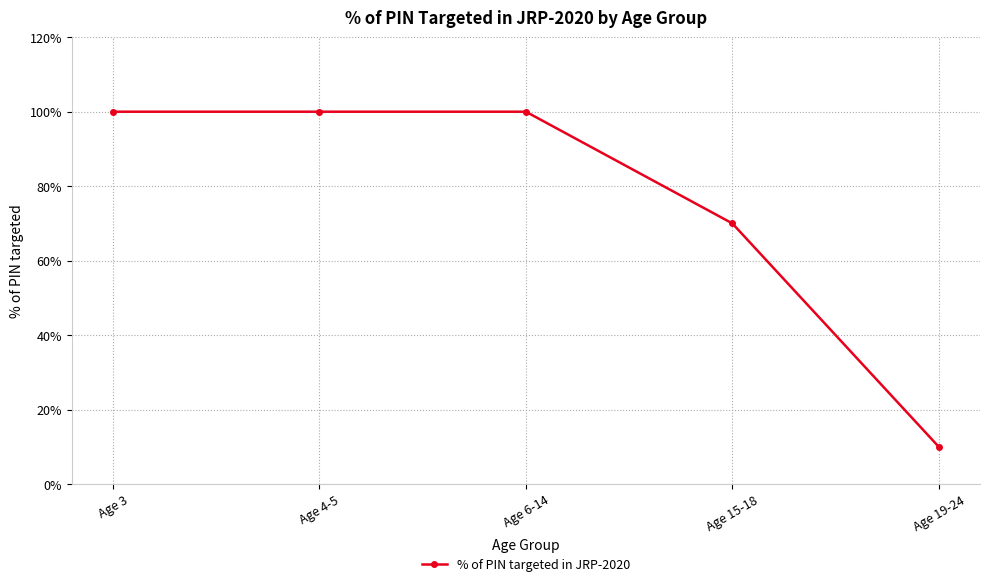

The chart shows a value of 22 at Age 6-14. True or false?

False